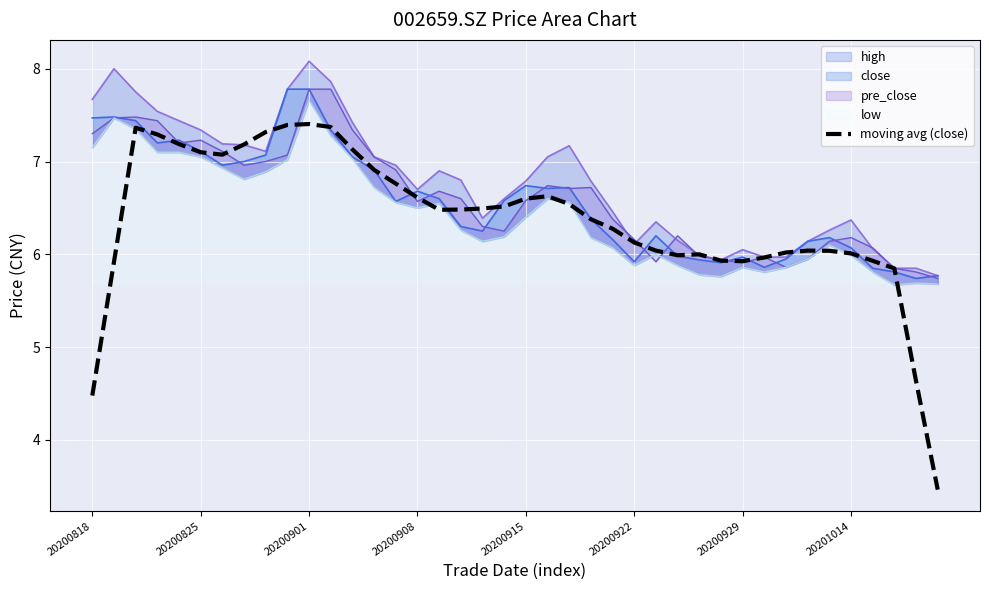

Reading left to right, transcribe all the data shown in this chart.

4.5	5.9	7.4	7.3	7.2	7.1	7.1	7.2	7.3	7.4	7.4	7.4	7.1	6.9	6.8	6.6	6.5	6.5	6.5	6.5	6.6	6.6	6.5	6.4	6.3	6.1	6.0	6.0	6.0	5.9	5.9	6.0	6.0	6.0	6.0	6.0	5.9	5.8	4.6	3.5